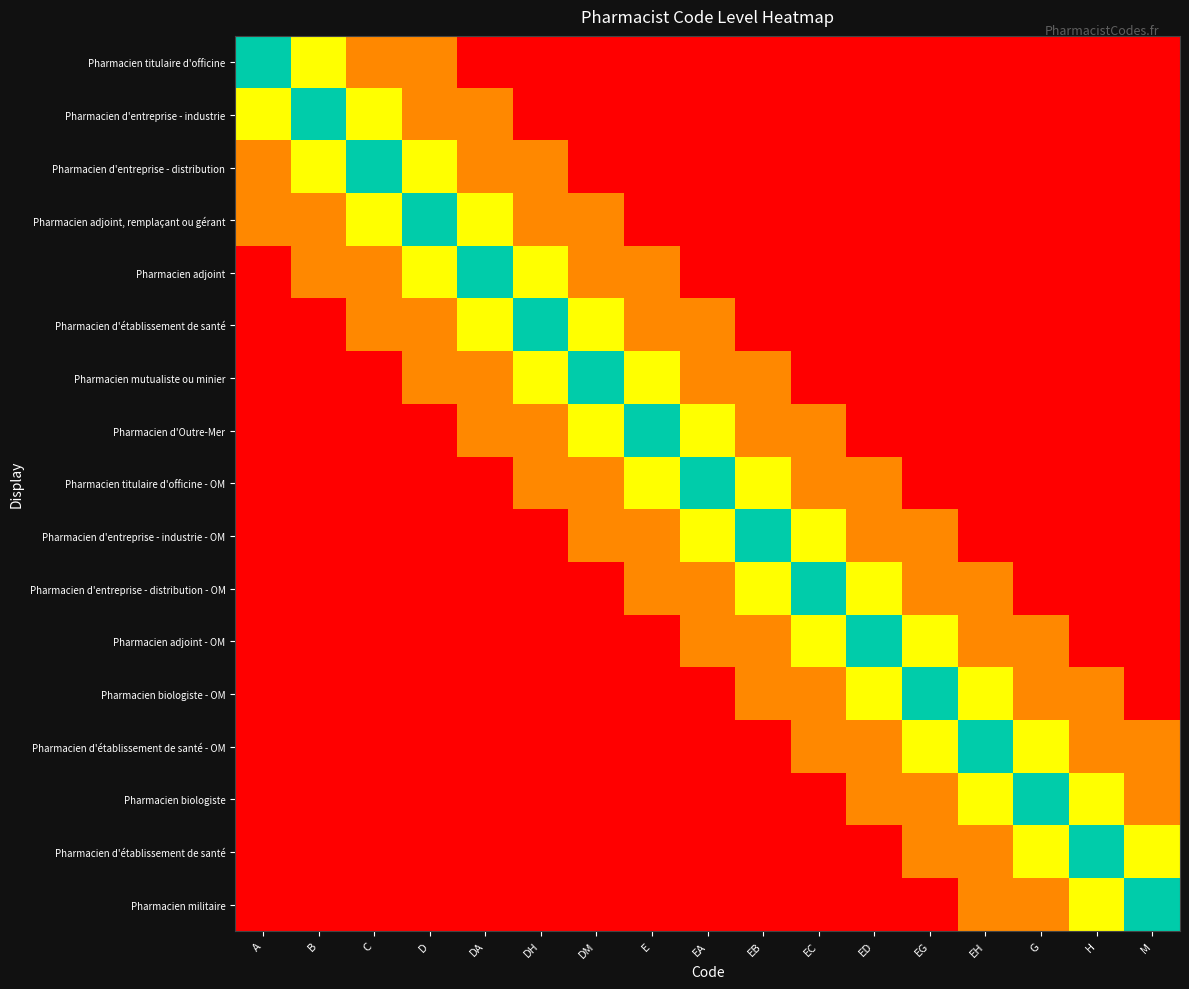

What is the total value across all series at M?

24